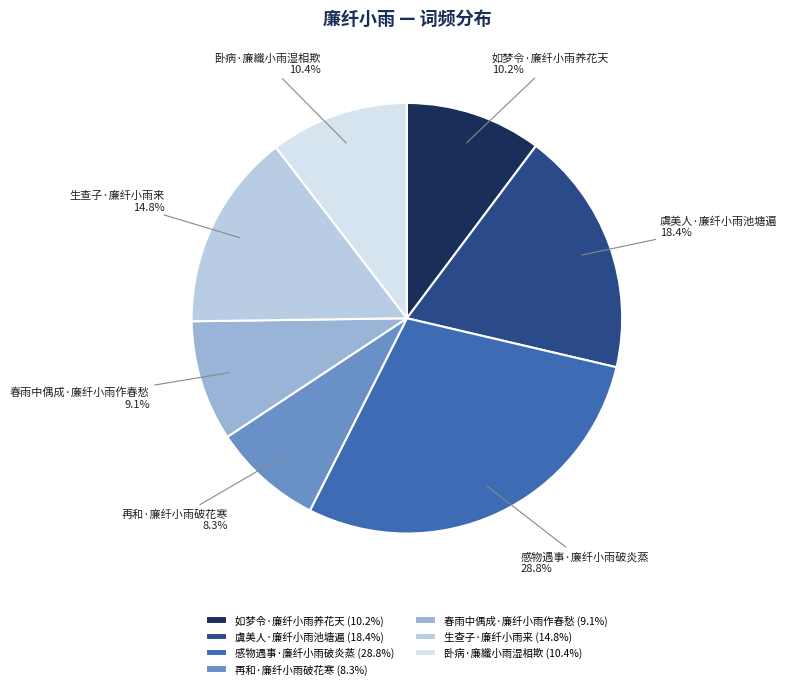

How many slices are in this pie chart?

7